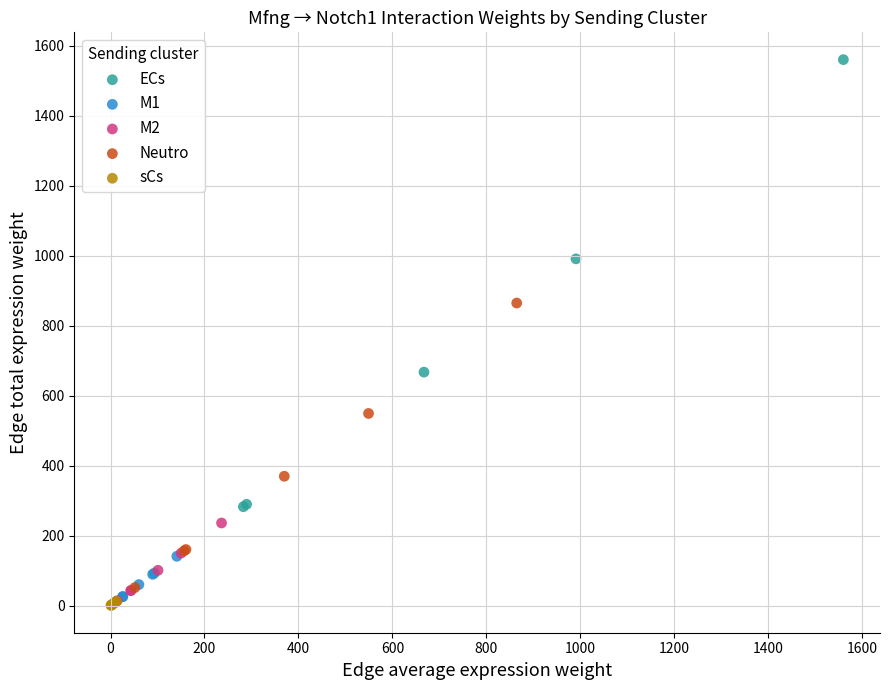

Which series has the largest Y range (max minus min)?

ECs